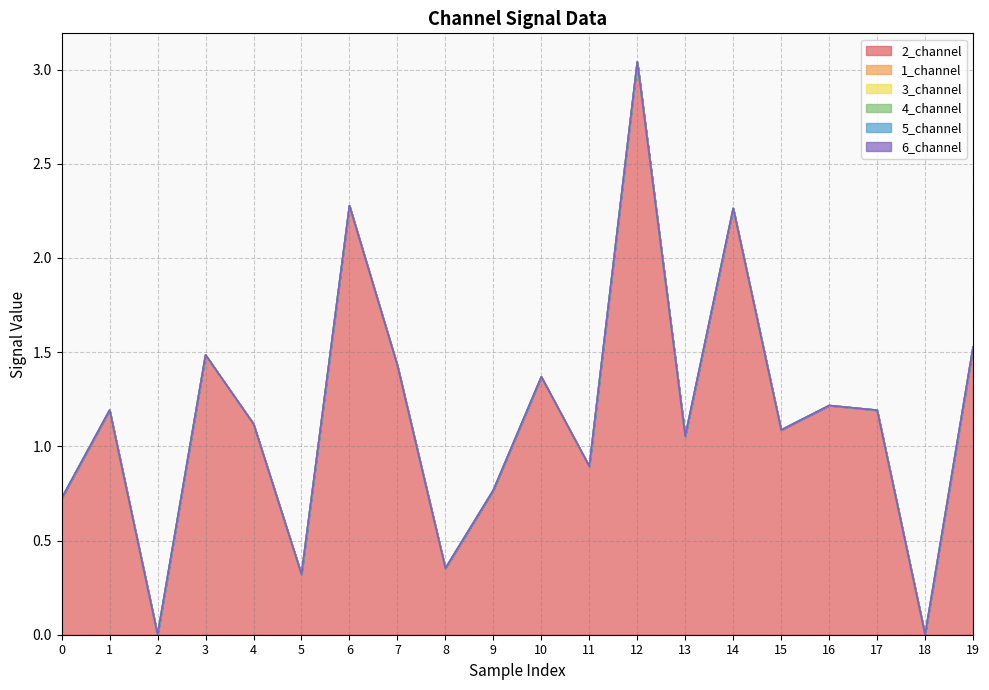

Which category has the highest value across all series?

12